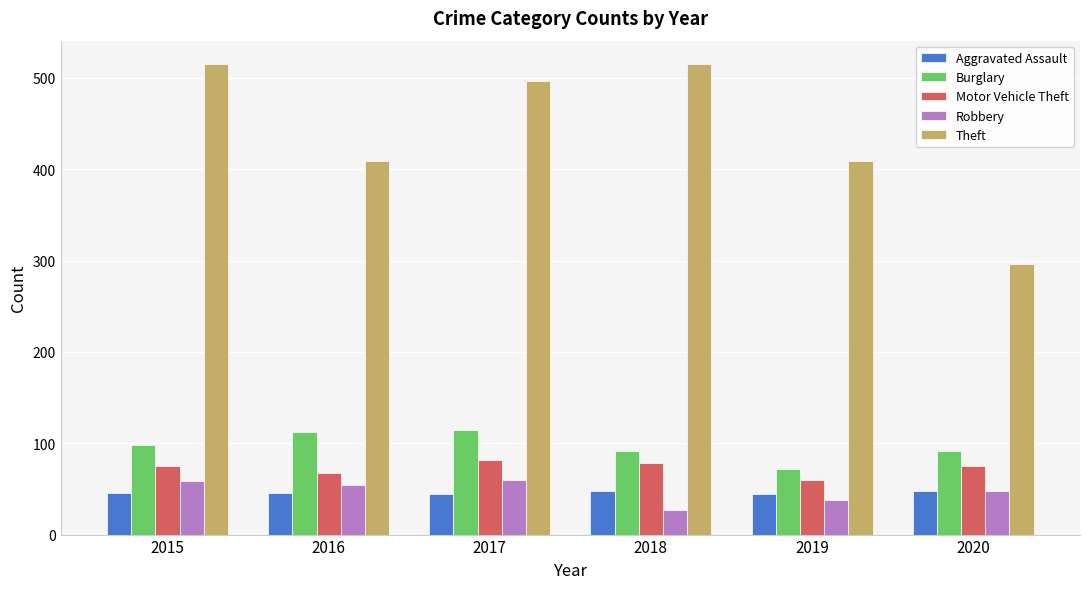

Is it true that Theft equals 296 at 2020?

True